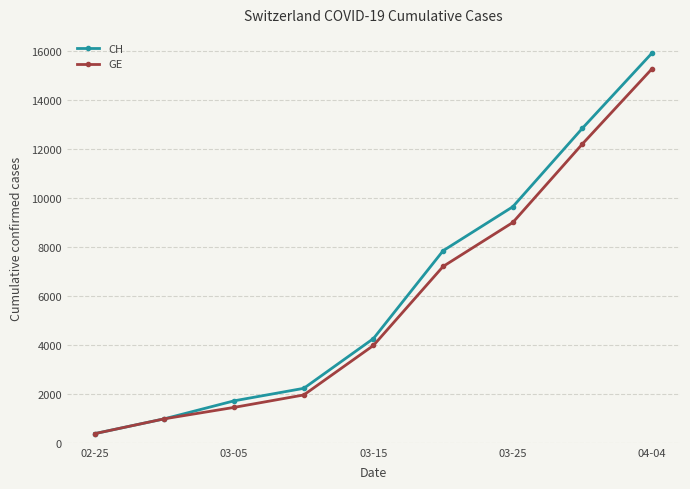

At how many categories does at least one series exceed 3778?

5